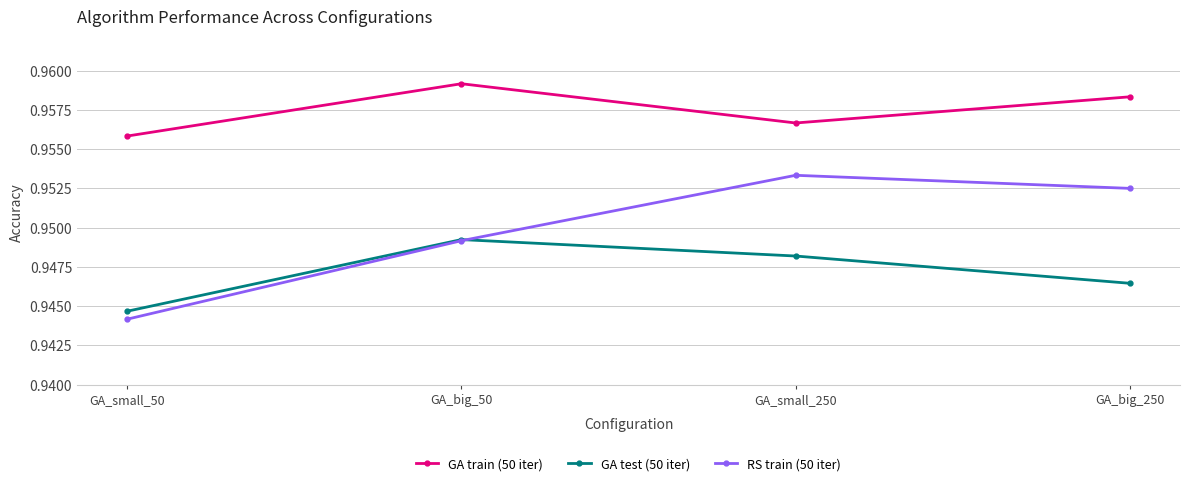

Is it true that RS train (50 iter) equals 0.5 at GA_small_50?

False